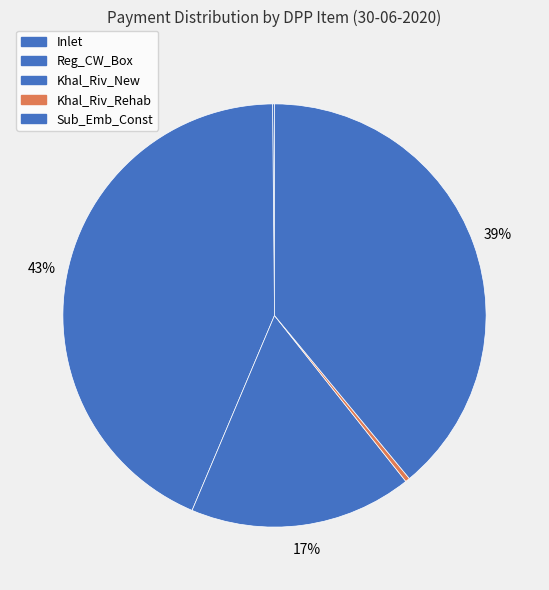

Do Khal_Riv_New and Khal_Riv_Rehab together represent more than half of the pie?

No